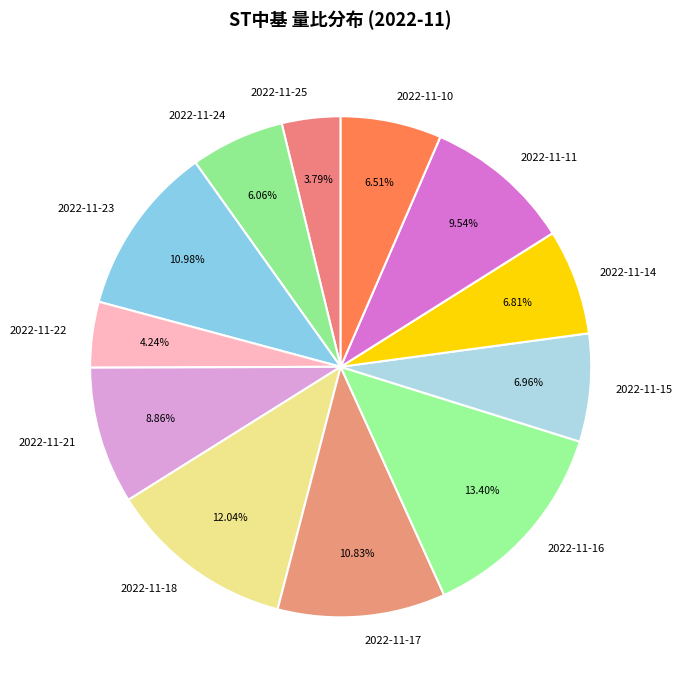

To the nearest percent, what portion does 2022-11-18 represent?

12%